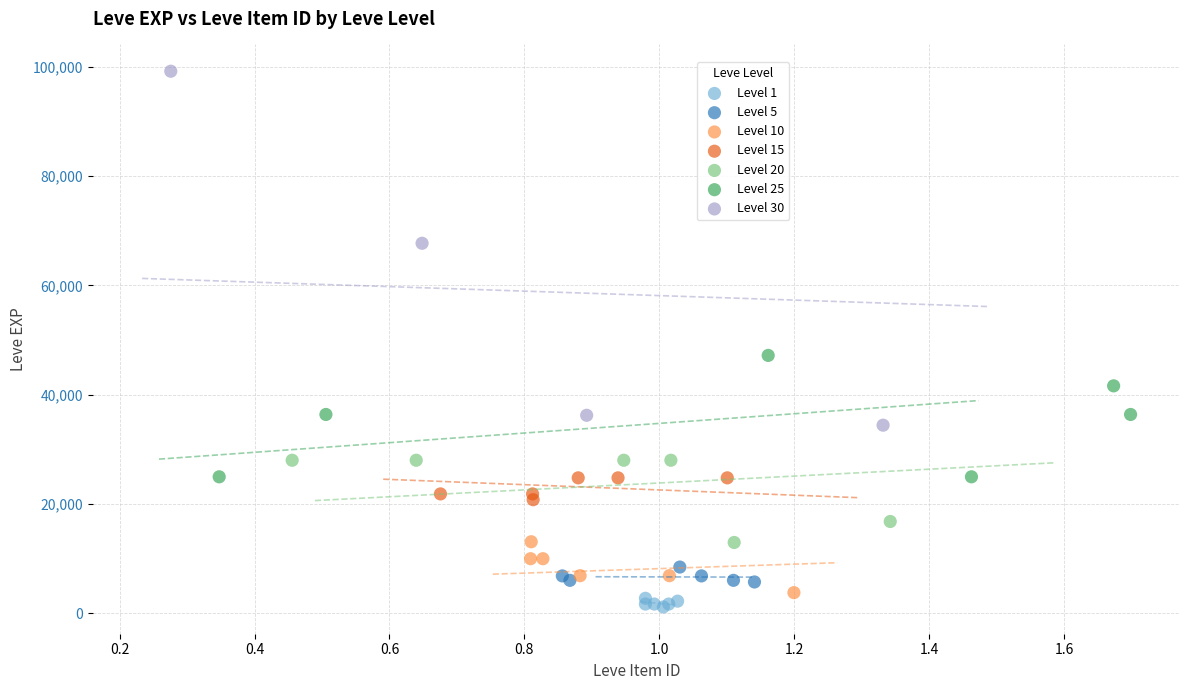

Which series has the largest Y range (max minus min)?

Level 30